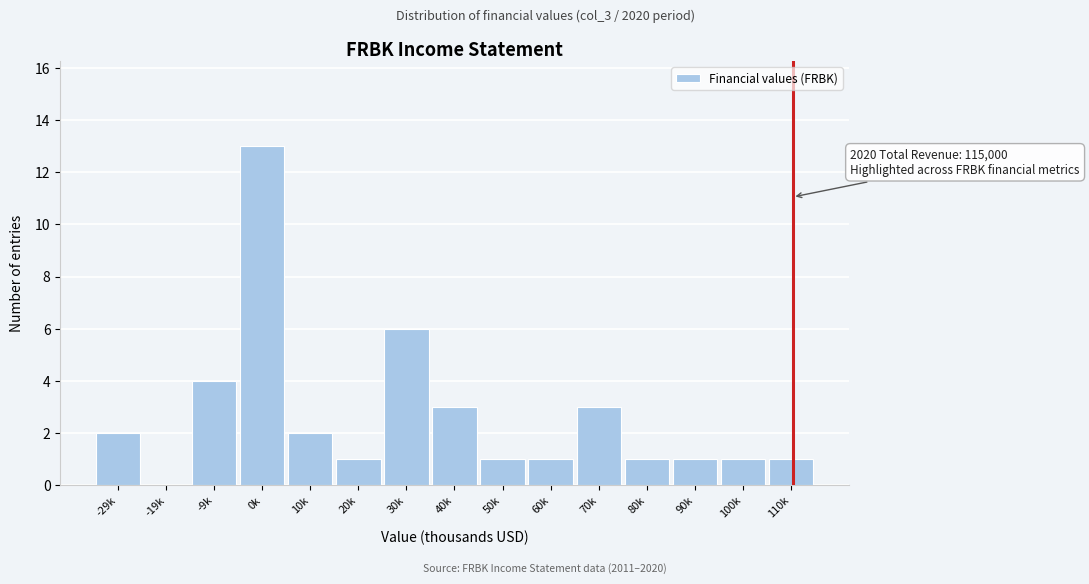

Reading left to right, what are all the values shown in this chart?

-29k=2	-19k=0	-9k=4	0k=13	10k=2	20k=1	30k=6	40k=3	50k=1	60k=1	70k=3	80k=1	90k=1	100k=1	110k=1